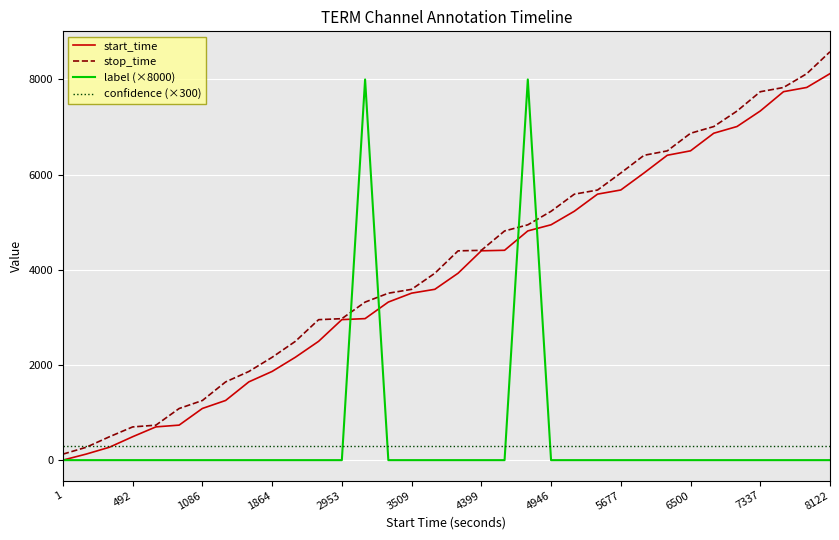

Which series ends up on top after the final intersection of confidence (×300) and label (×8000)?

confidence (×300)